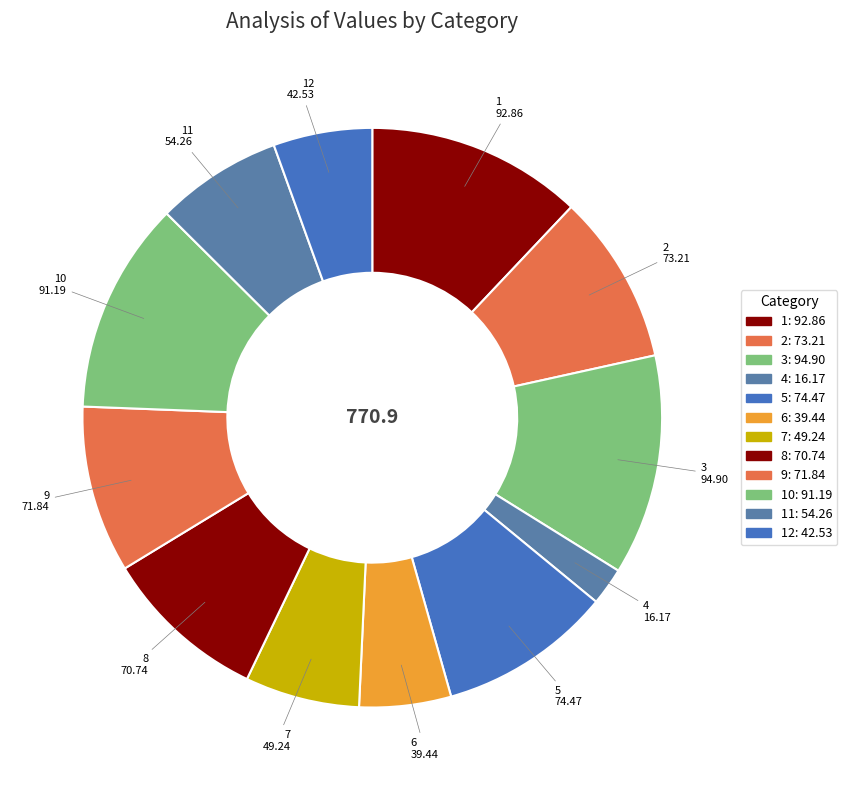

Rank the categories by value from lowest to highest.

4, 6, 12, 7, 11, 8, 9, 2, 5, 10, 1, 3